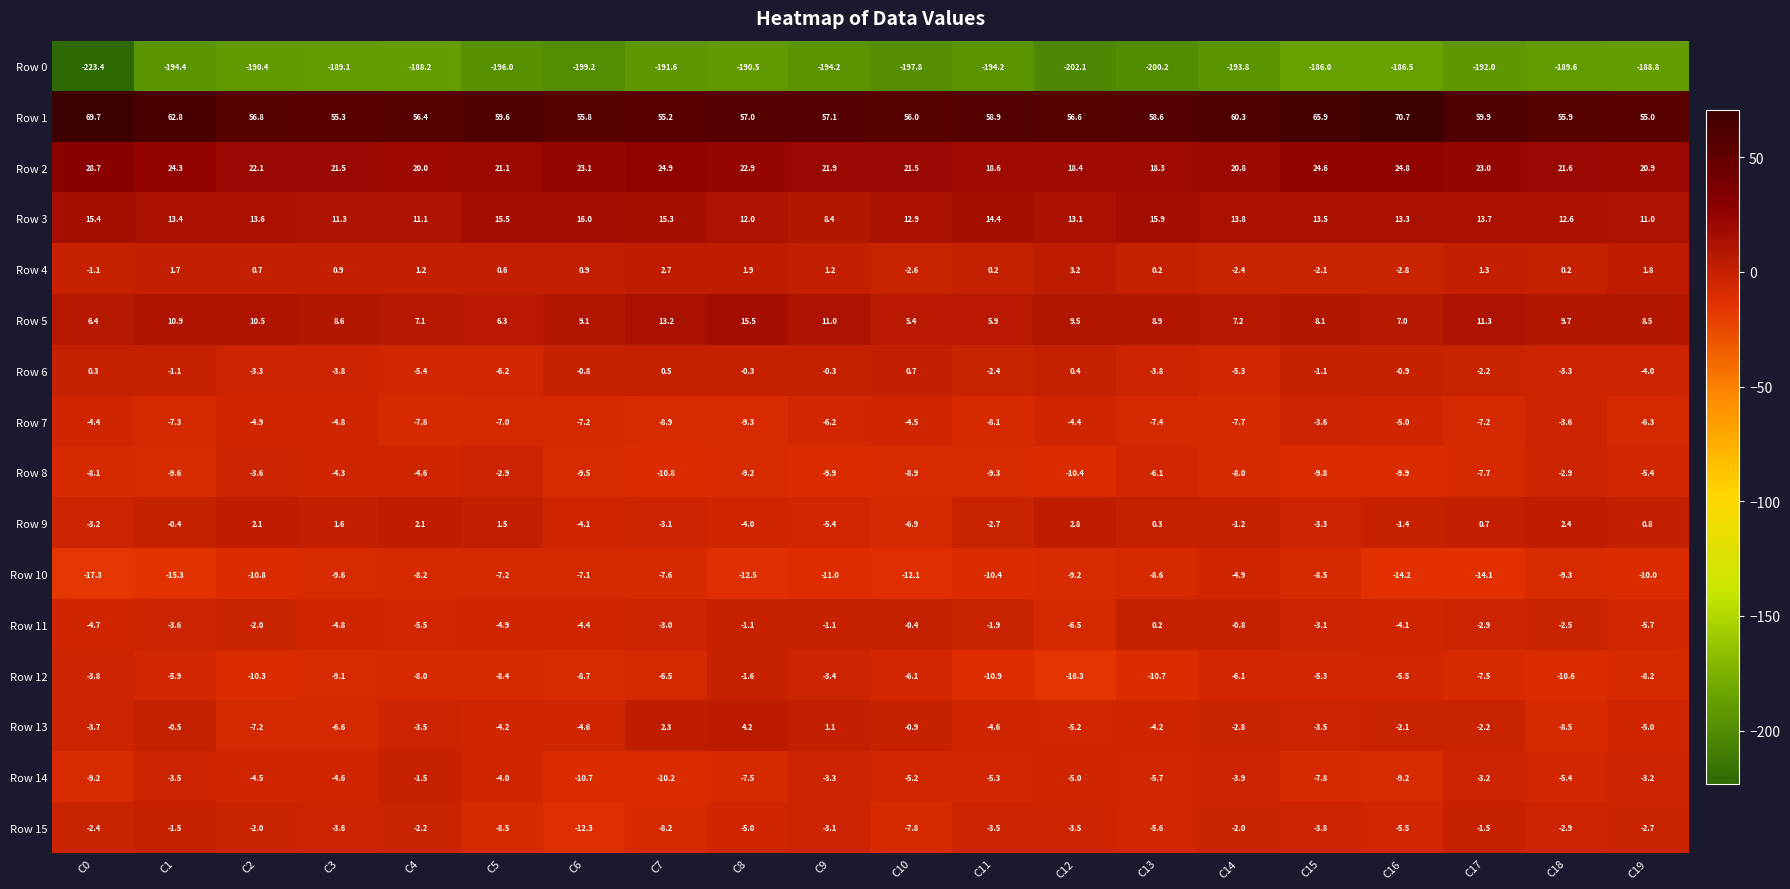

Which series has the widest spread of values?

Row 0